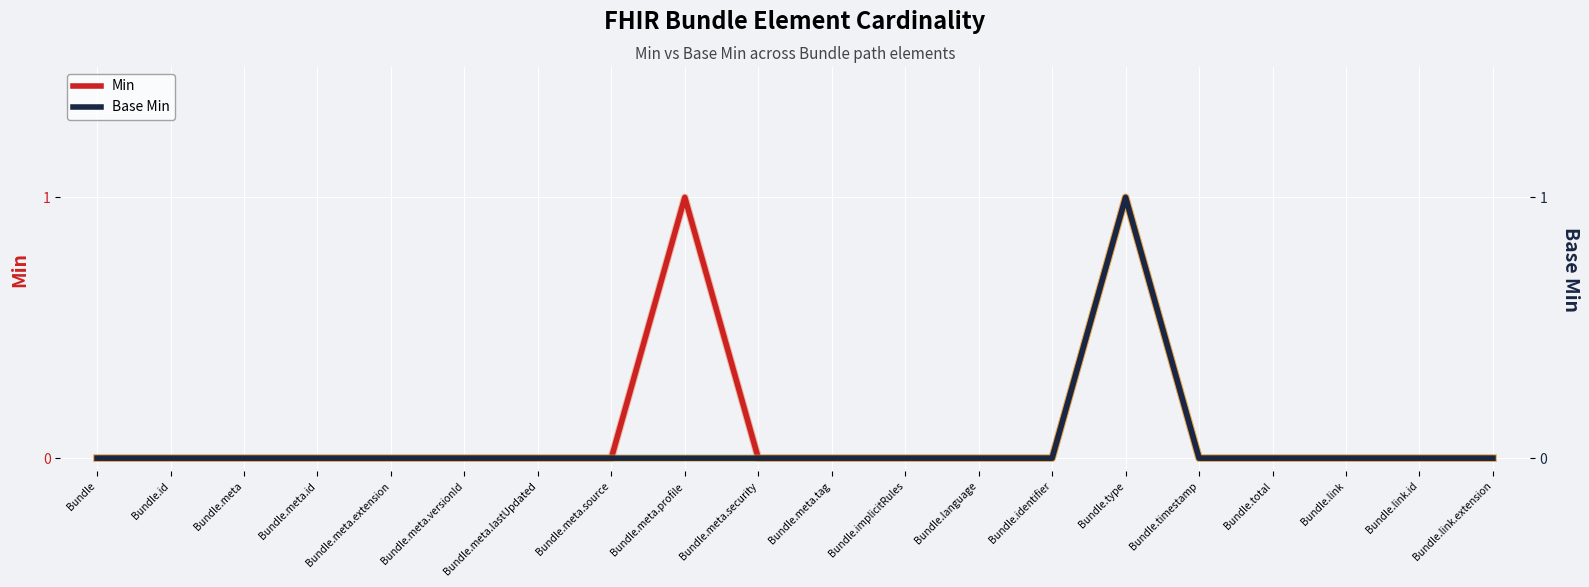

How many Min values are between 0 and 1?

20